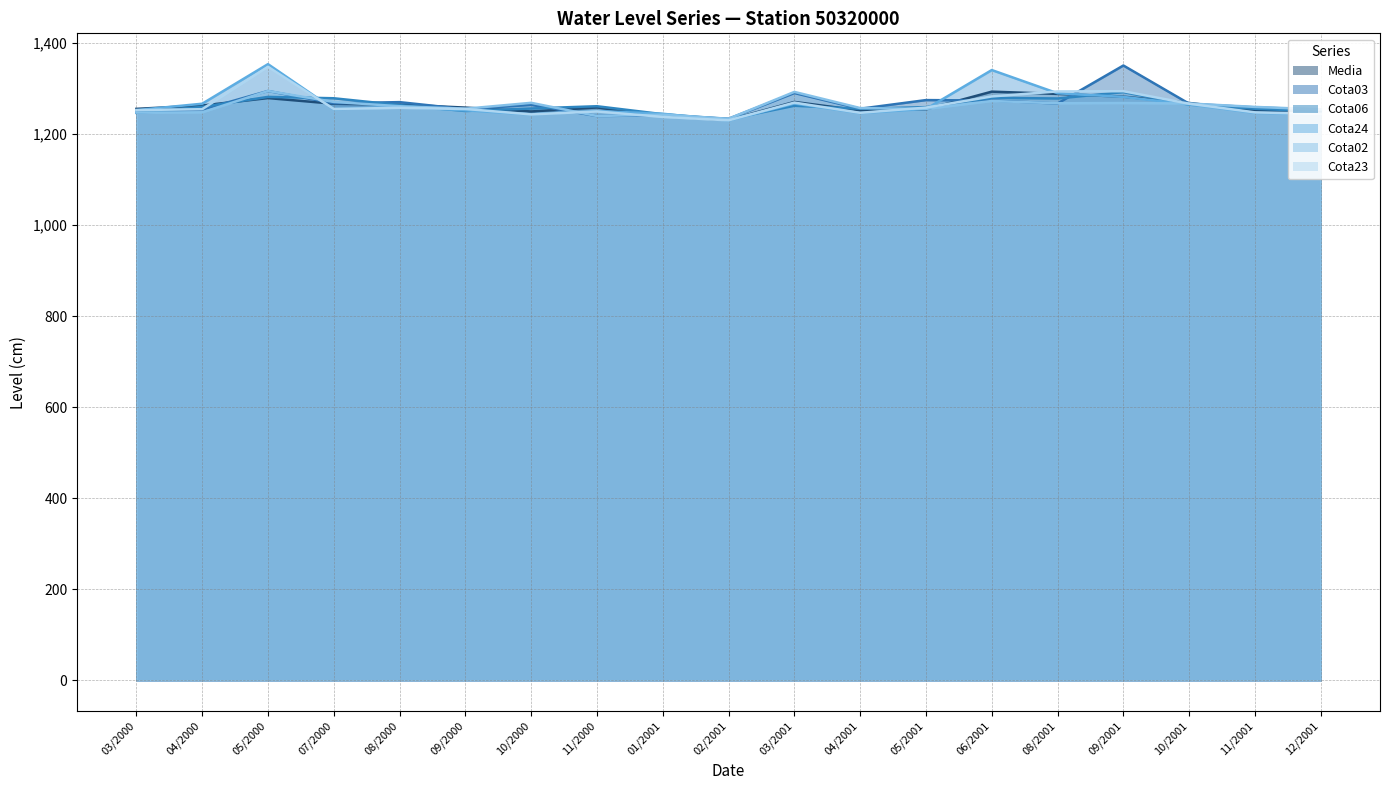

What is the value of the Media point at the 4th from the left?

1267.0